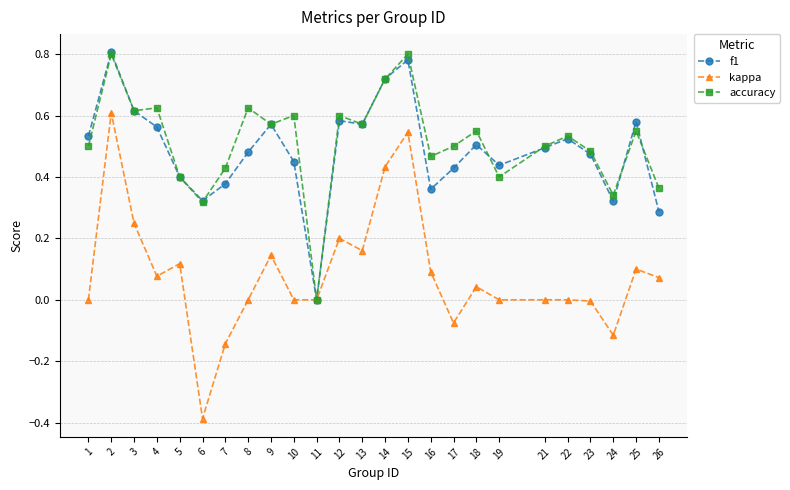

At which category does f1 reach its first local peak?

2